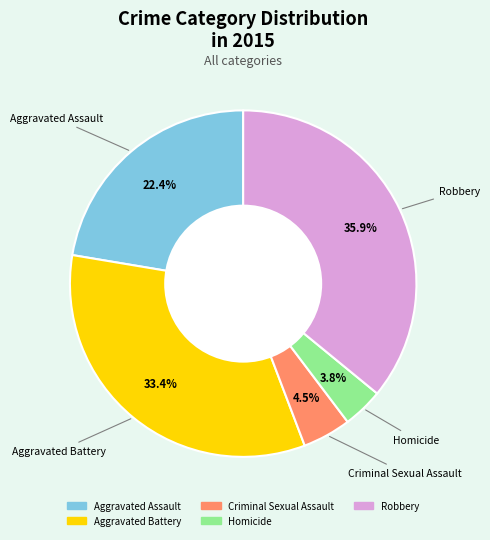

How many slices are in this pie chart?

5